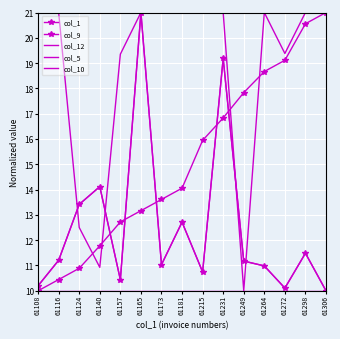

Which has a higher value, 61249 or 61272?

61272